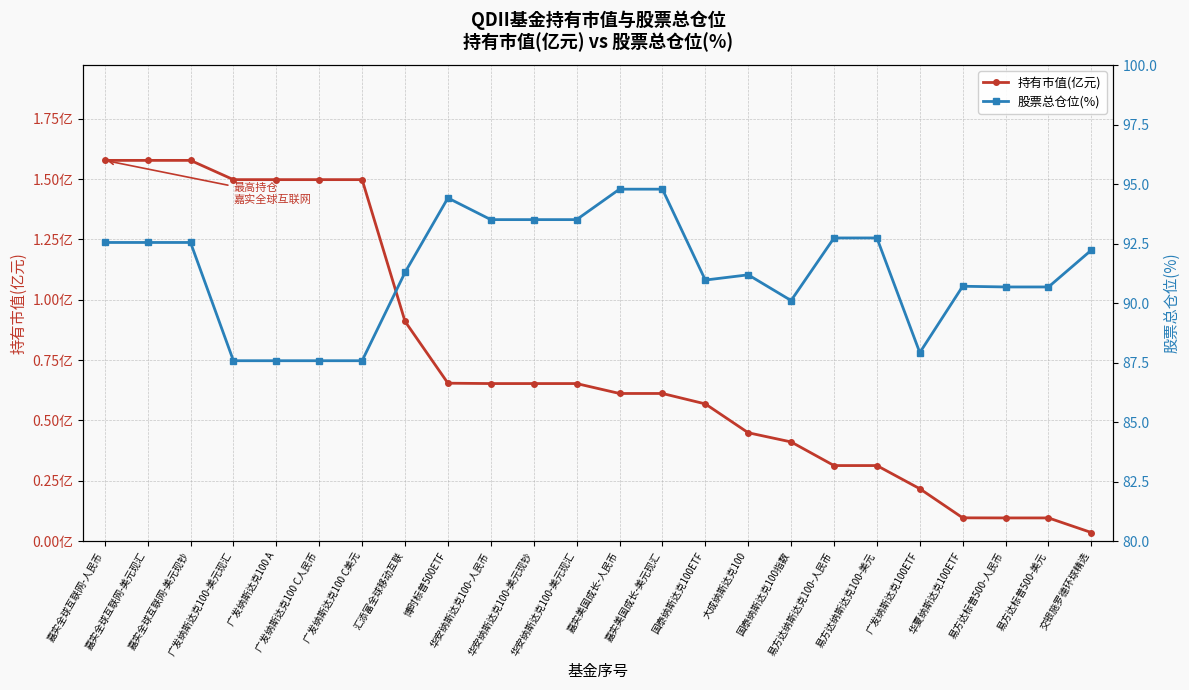

Reading left to right, extract all data points from this chart.

持有市值(亿元): 1.6	1.6	1.6	1.5	1.5	1.5	1.5	0.9	0.7	0.7	0.7	0.7	0.6	0.6	0.6	0.4	0.4	0.3	0.3	0.2	0.1	0.1	0.1	0.0
股票总仓位(%): 92.5	92.5	92.5	87.6	87.6	87.6	87.6	91.3	94.4	93.5	93.5	93.5	94.8	94.8	91.0	91.2	90.1	92.7	92.7	87.9	90.7	90.7	90.7	92.2